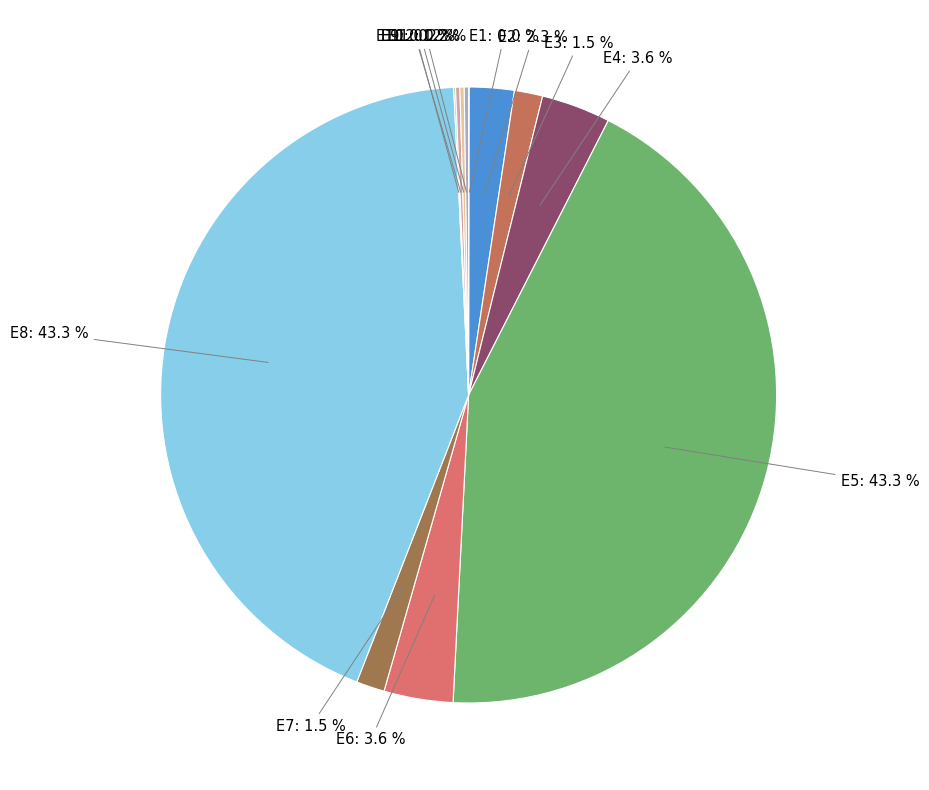

Is there a majority slice in this chart?

No